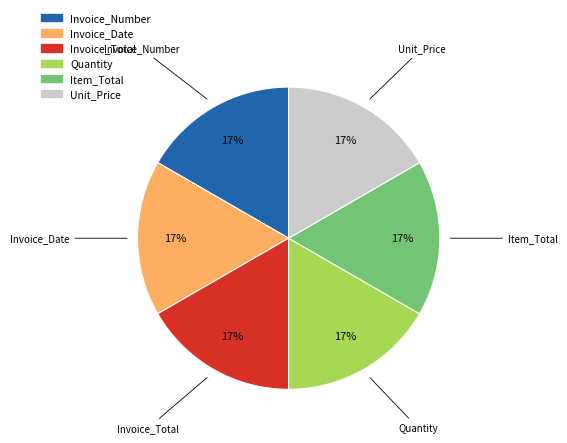

To the nearest percent, what is the average slice percentage?

17%